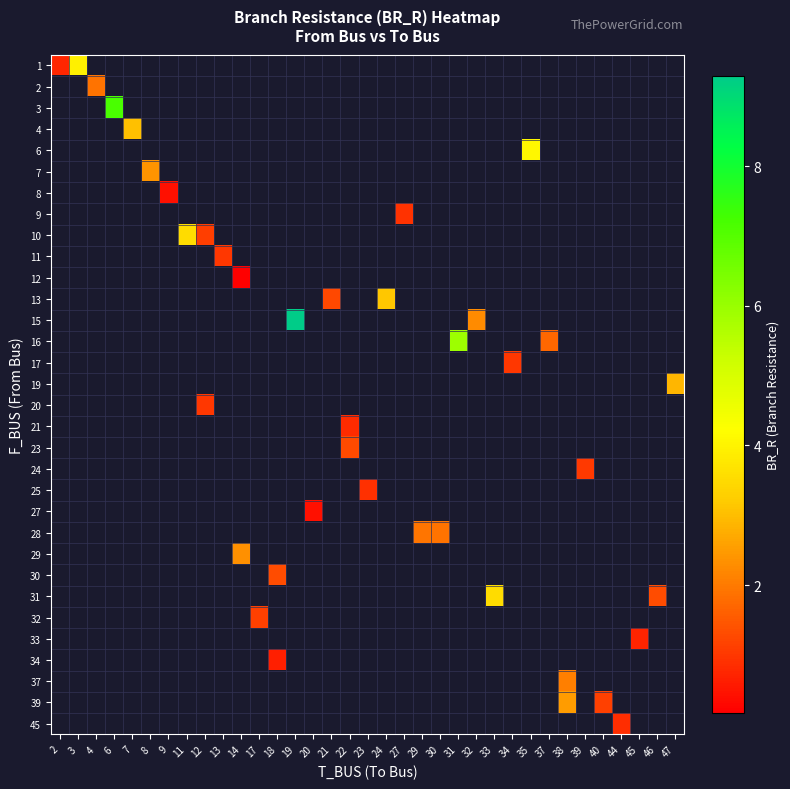

Is the value of row_22 at 20 greater than the value of row_31 at 37?

No